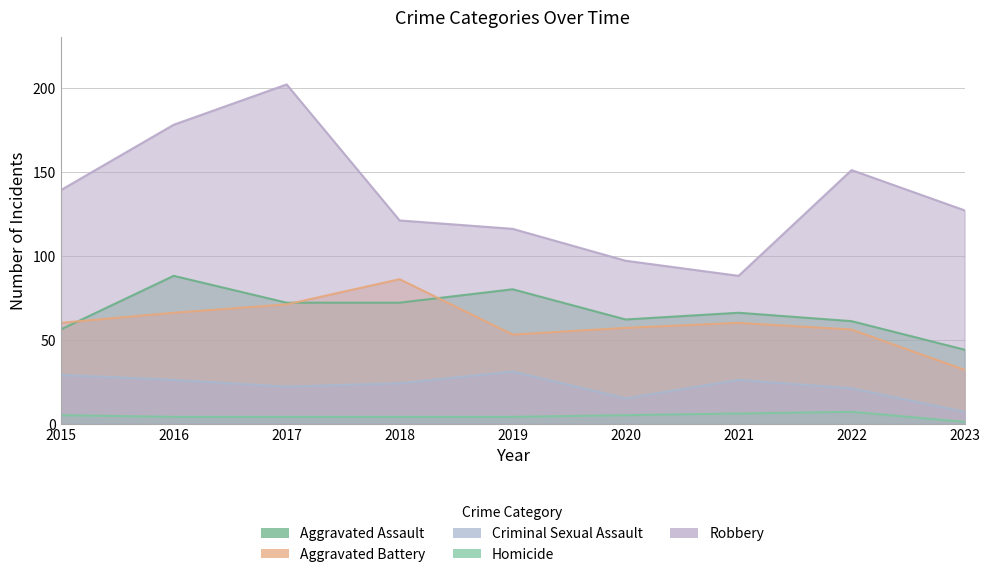

At which category does Aggravated Battery reach its first local peak?

2018